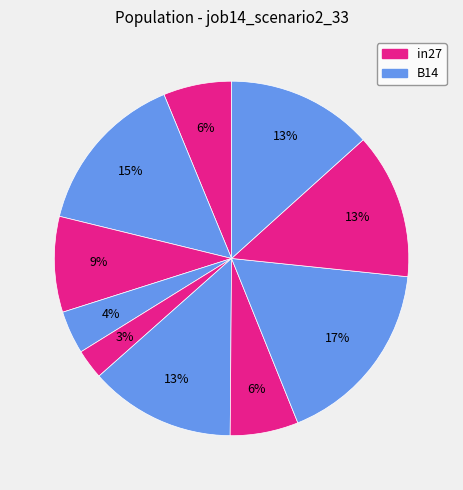

Count the number of slices in the pie.

10